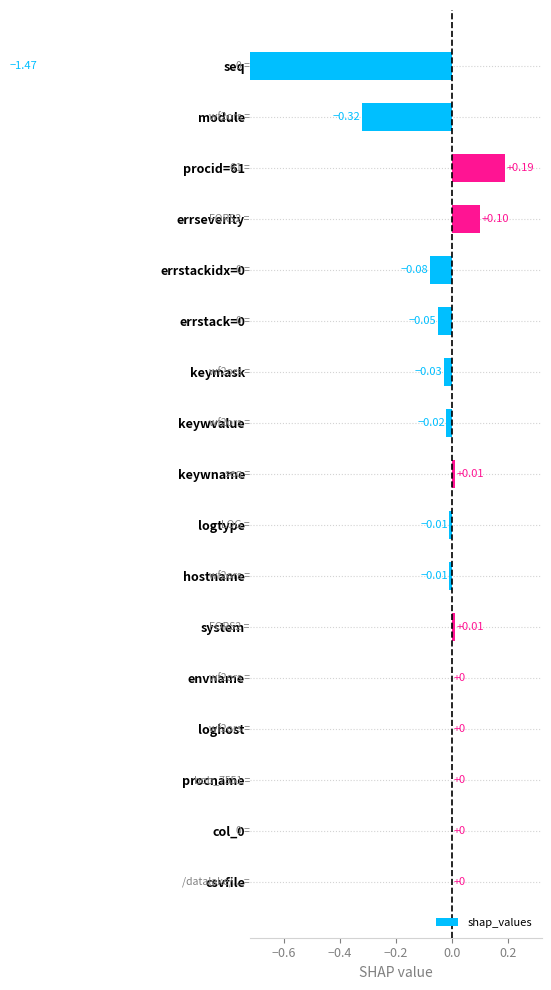

What is the difference between the maximum and minimum values?

1.7